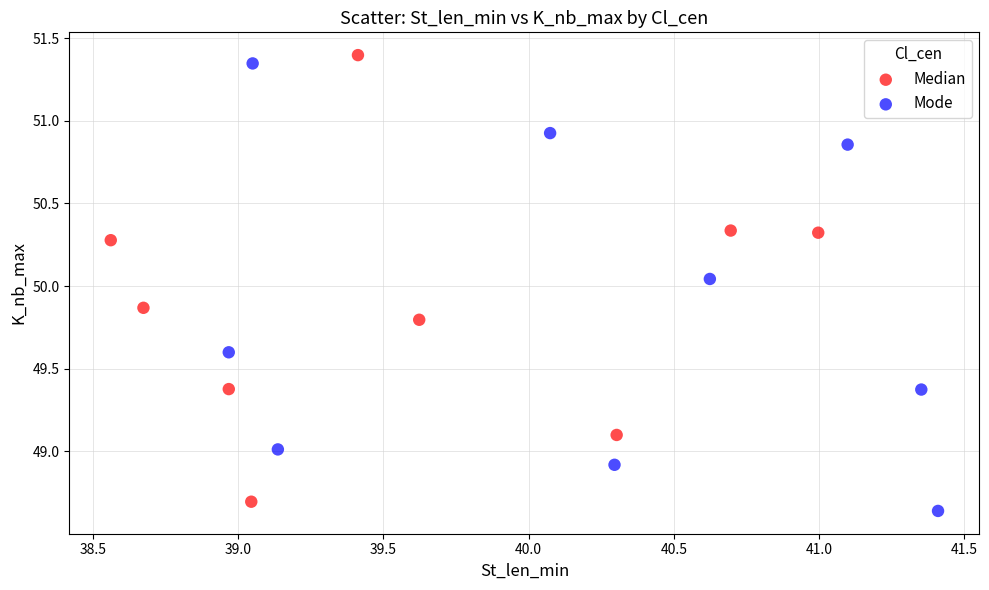

Which series reaches the minimum Y coordinate?

Mode